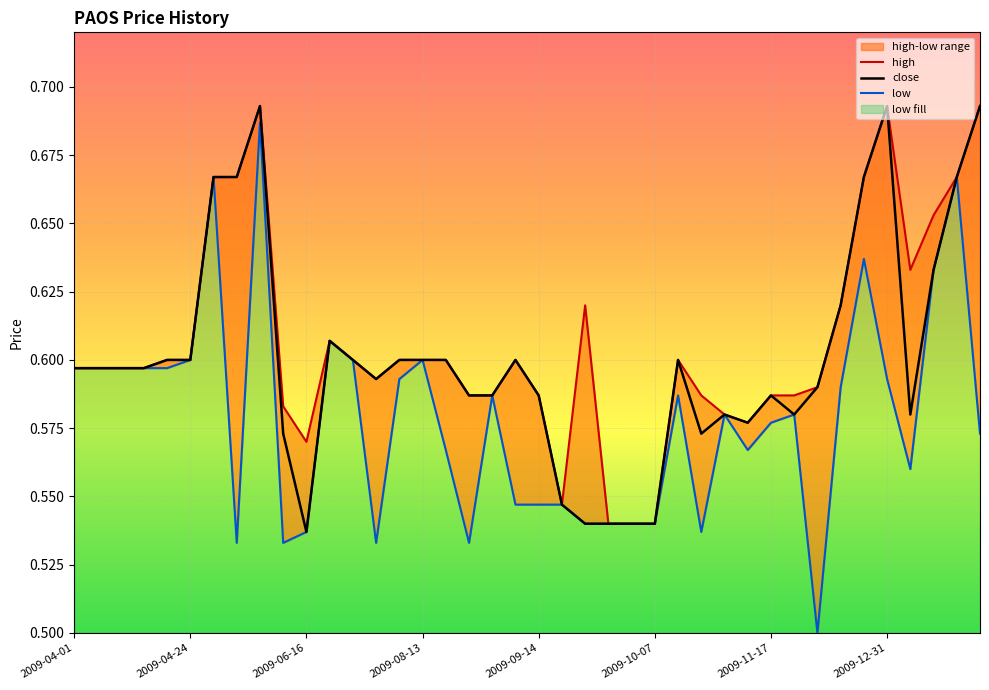

The value of close at 2009-04-24 is 0.6. True or false?

True